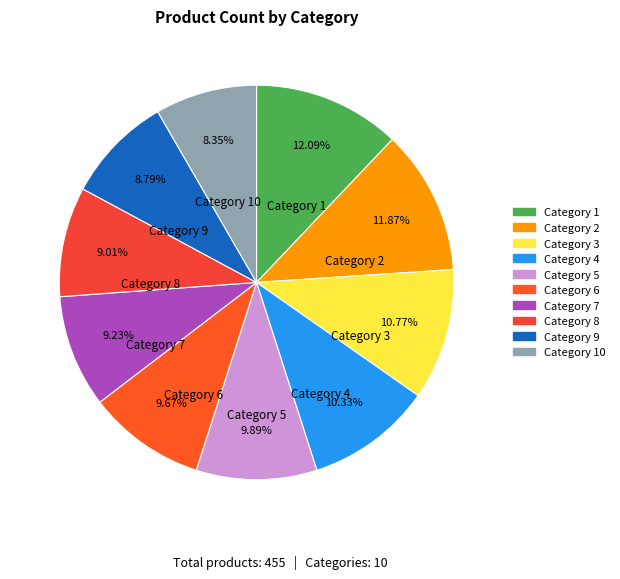

Is Category 9 the majority of the pie?

No